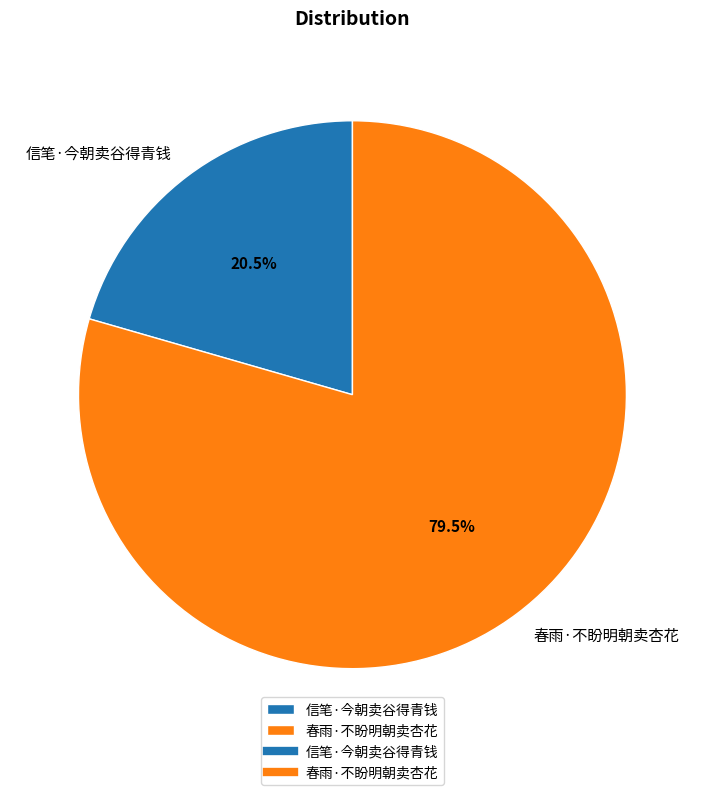

Which category has the smallest portion of the pie?

信笔·今朝卖谷得青钱